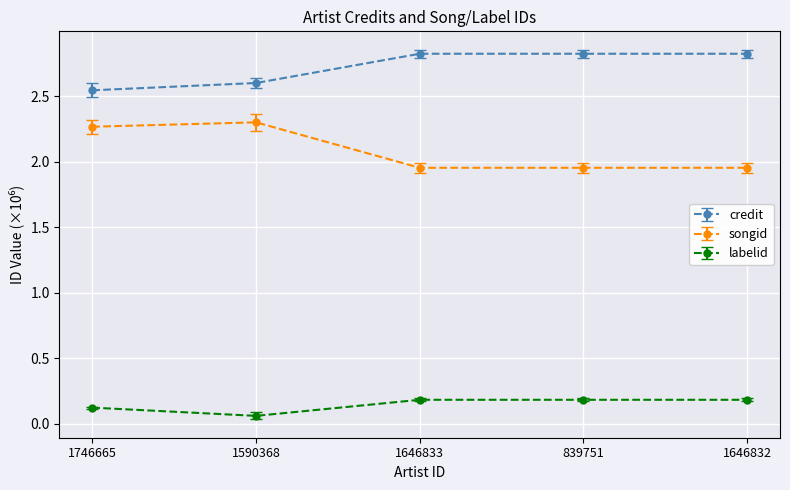

What are all the series names shown in the legend?

credit, songid, labelid